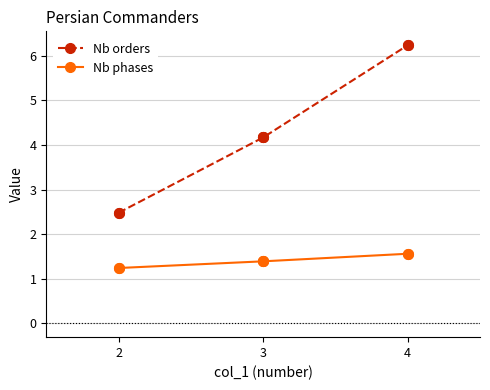

Does the chart display data point markers on the line(s)?

Yes